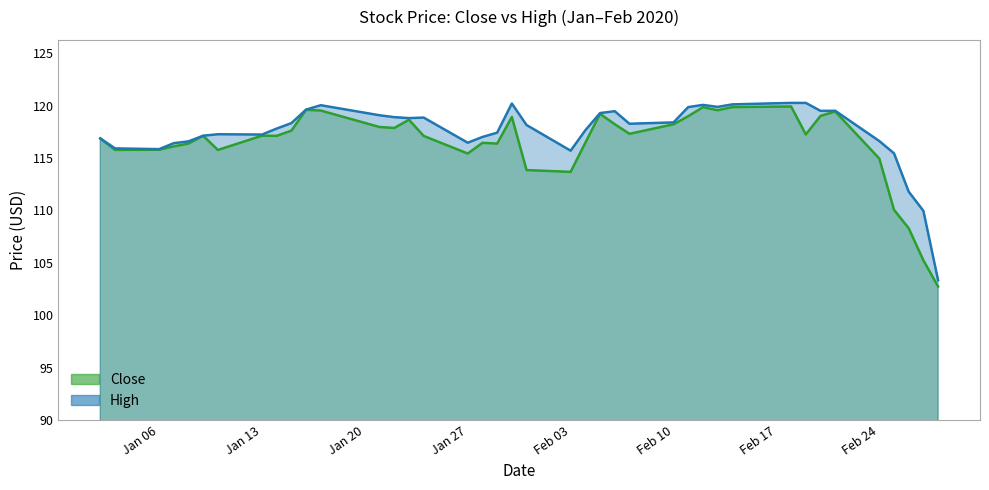

Is it true that Close equals 150.0 at 2020-02-27?

False